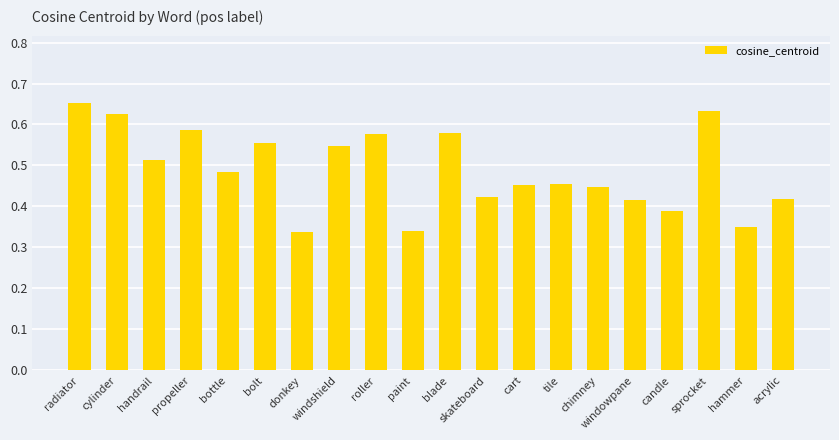

What position from the left is donkey?

7